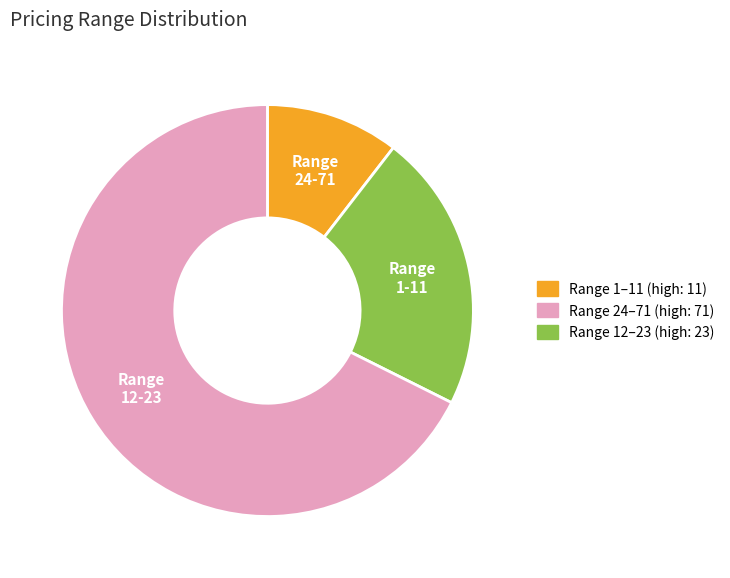

What percentage is the Range 1-11 slice, to the nearest percent?

10%